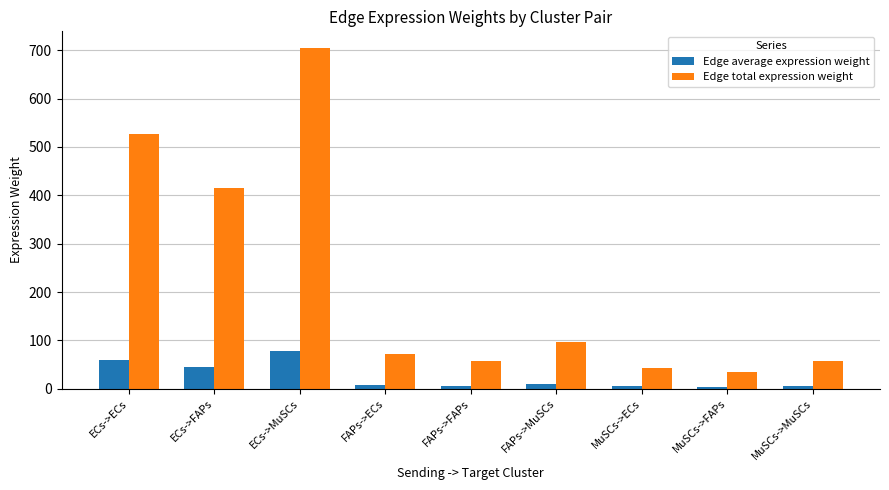

Which series changed the most between FAPs->MuSCs and MuSCs->FAPs?

Edge total expression weight